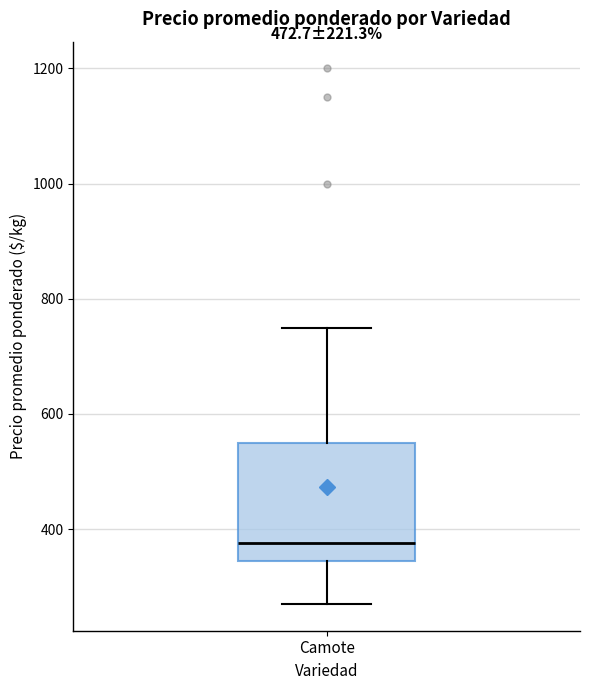

Transcribe this box plot: give where the median line is, the range the box spans, and where the two whiskers end, as read against the y-axis. The values are not printed on the chart, so give them approximately, as read against the axis.

median 380, box 340 to 560, whiskers 280 to 760